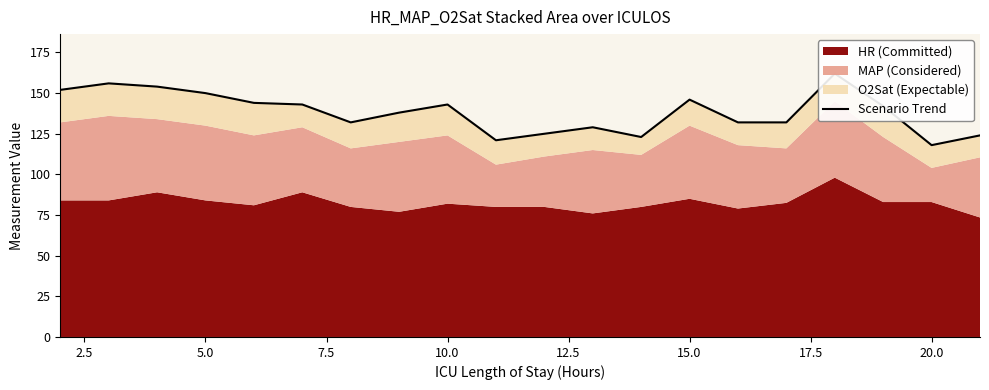

True or false: the data has more than 1 interior local peaks.

True